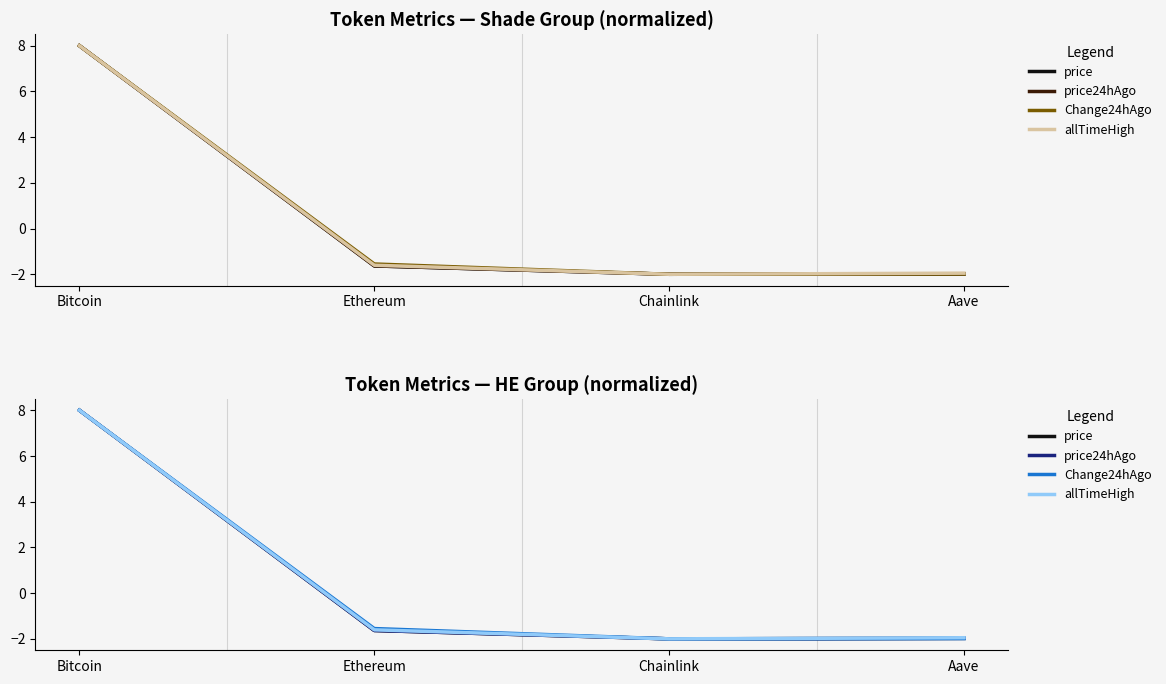

What is the value of the price point at the 2nd from the left?

-1.6